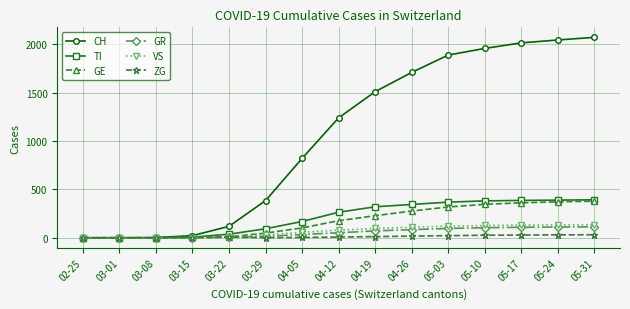

Which series has the largest total across all categories?

CH